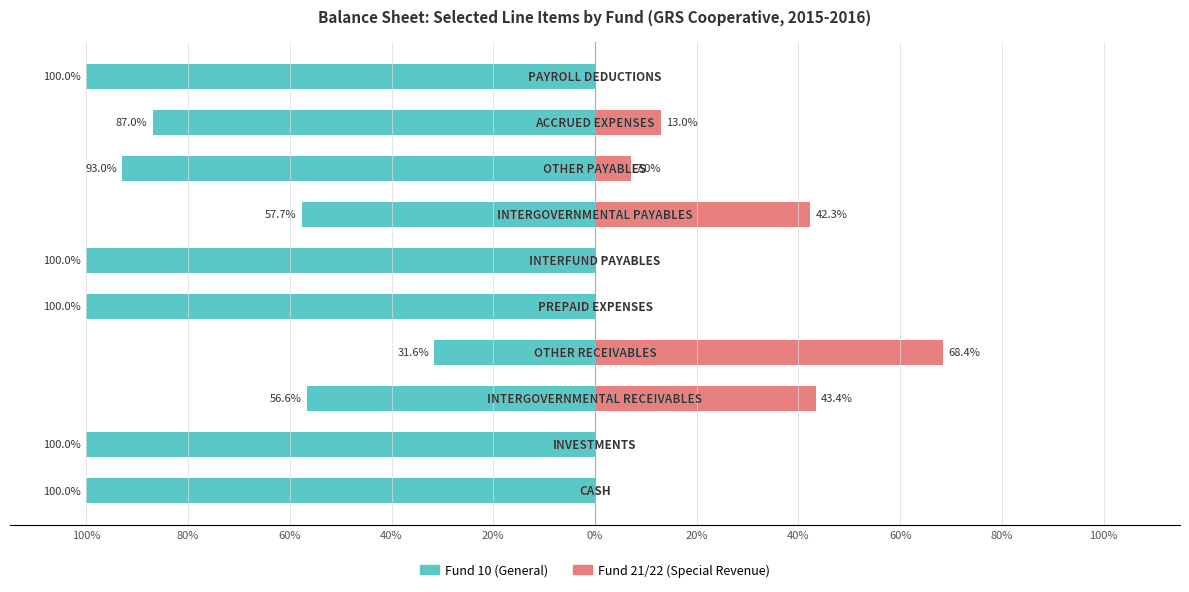

How many bars are there in each group?

2